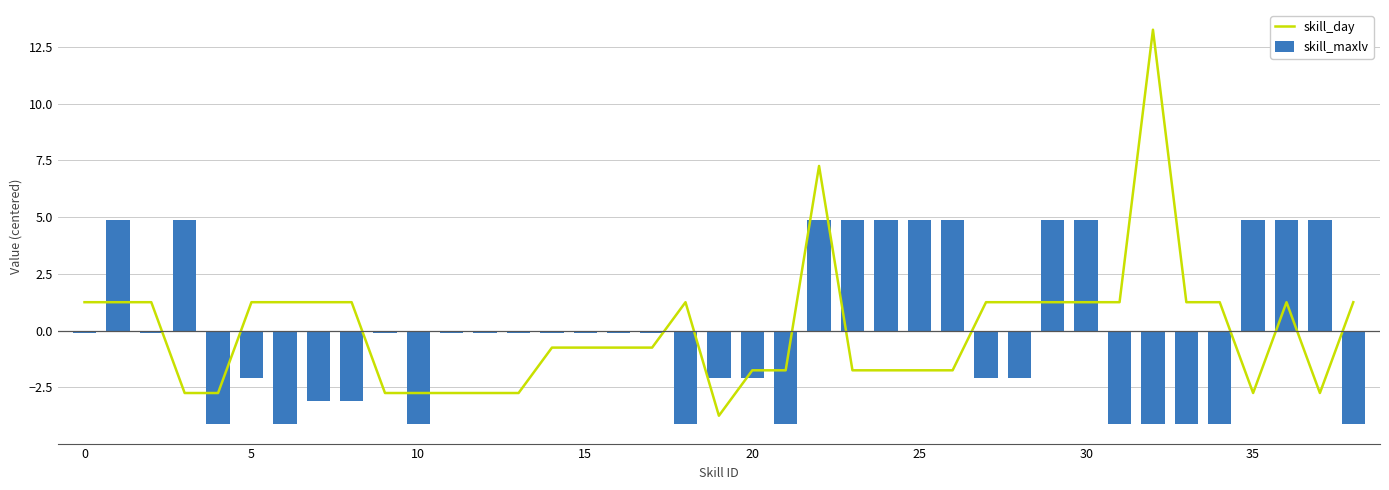

Which series has the largest range (max minus min)?

skill_day